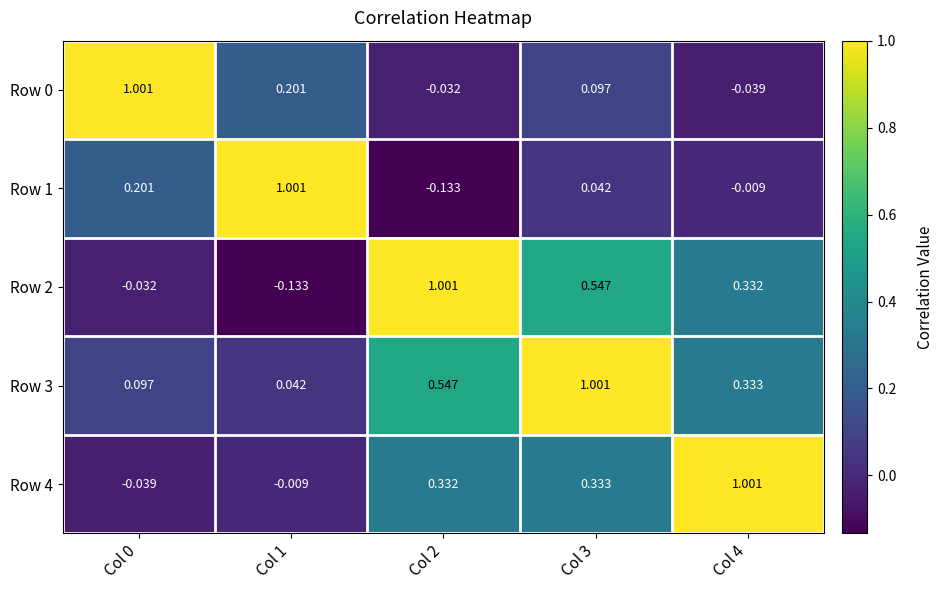

Is the value of Row 0 at Col 0 greater than the value of Row 2 at Col 3?

Yes